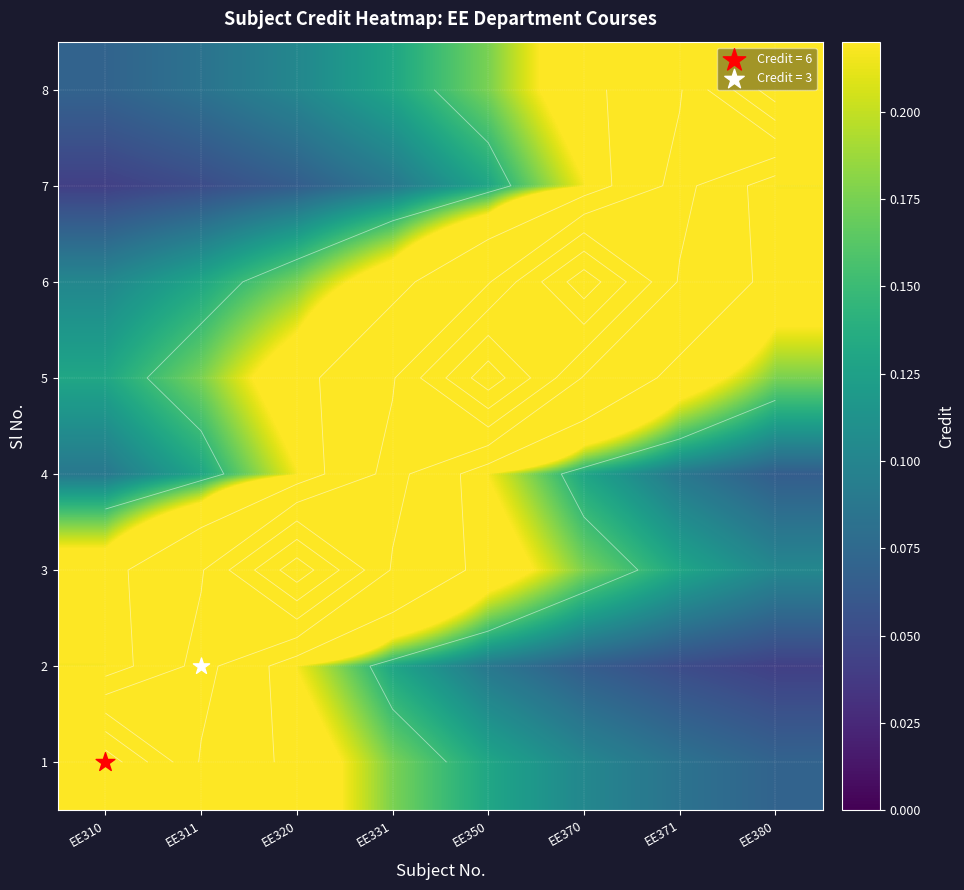

List the labels in order of 3 value, largest first.

EE320, EE311, EE331, EE310, EE350, EE370, EE371, EE380